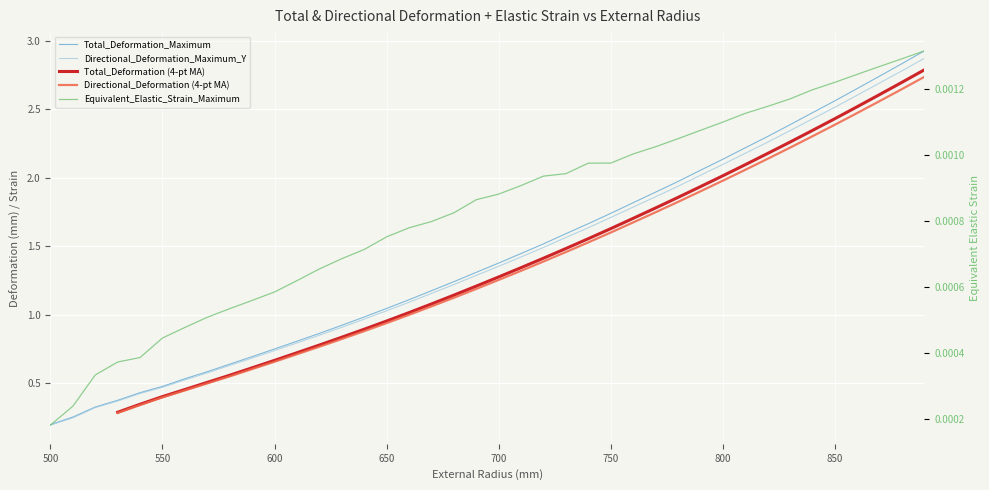

Count the number of data series in this chart.

5